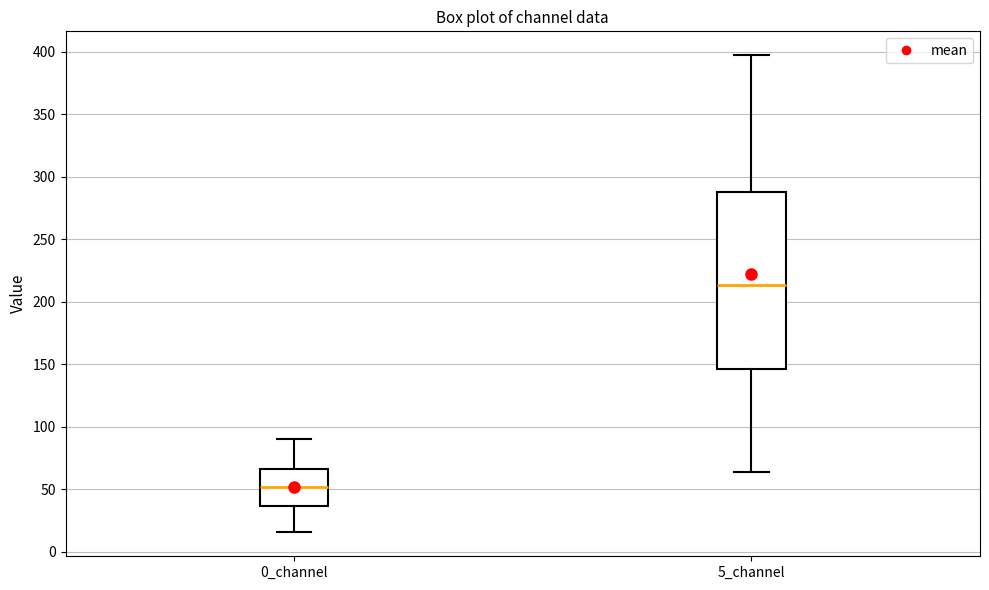

Which box is the tallest, from its lower edge to its upper edge?

5_channel